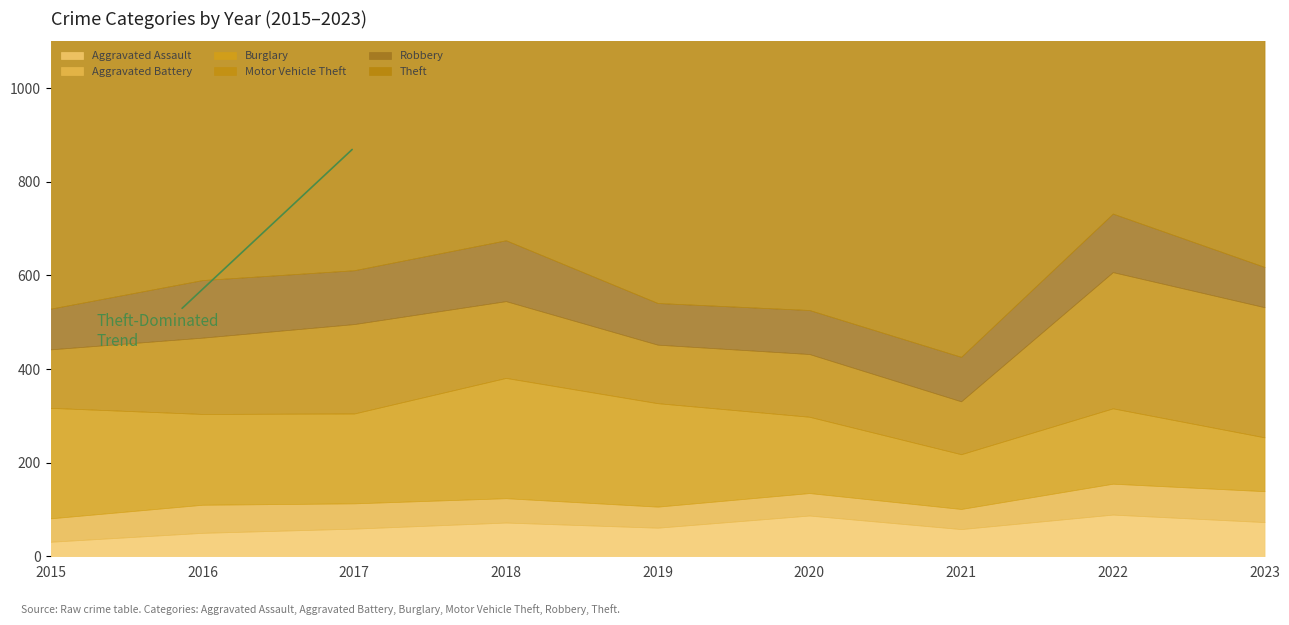

Which series changed the most between 2018 and 2022?

Theft